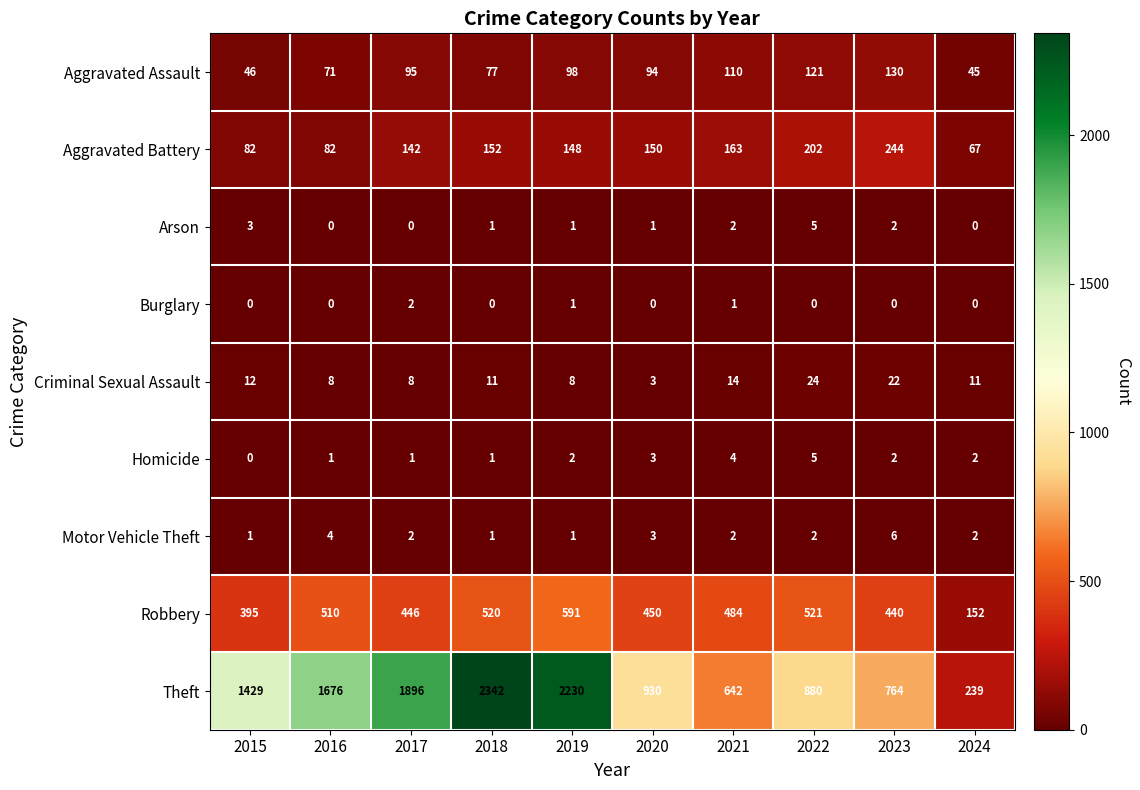

What is the total value across all series at 2015?

1968